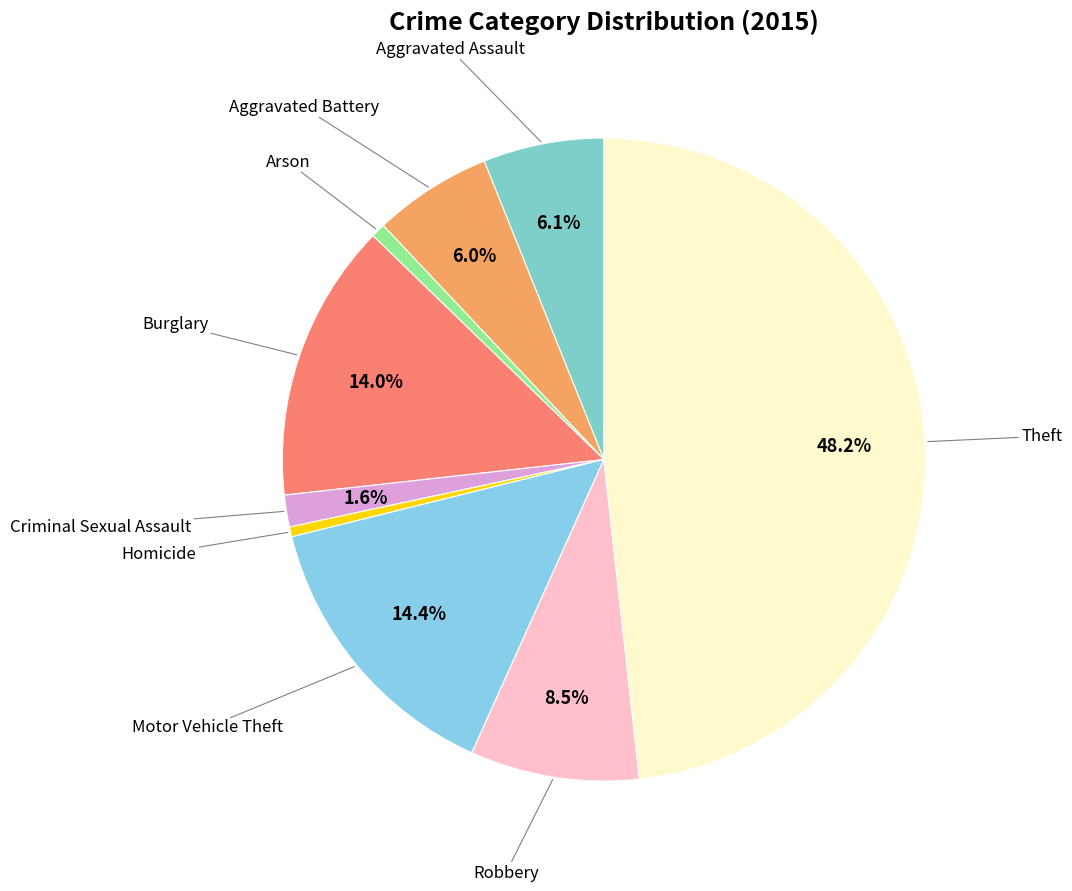

Which category has the smallest portion of the pie?

Homicide